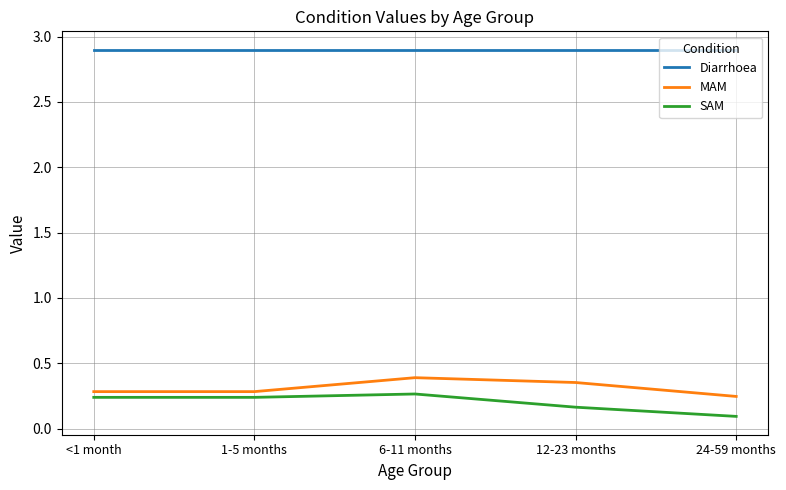

How many series are shown in this chart?

3